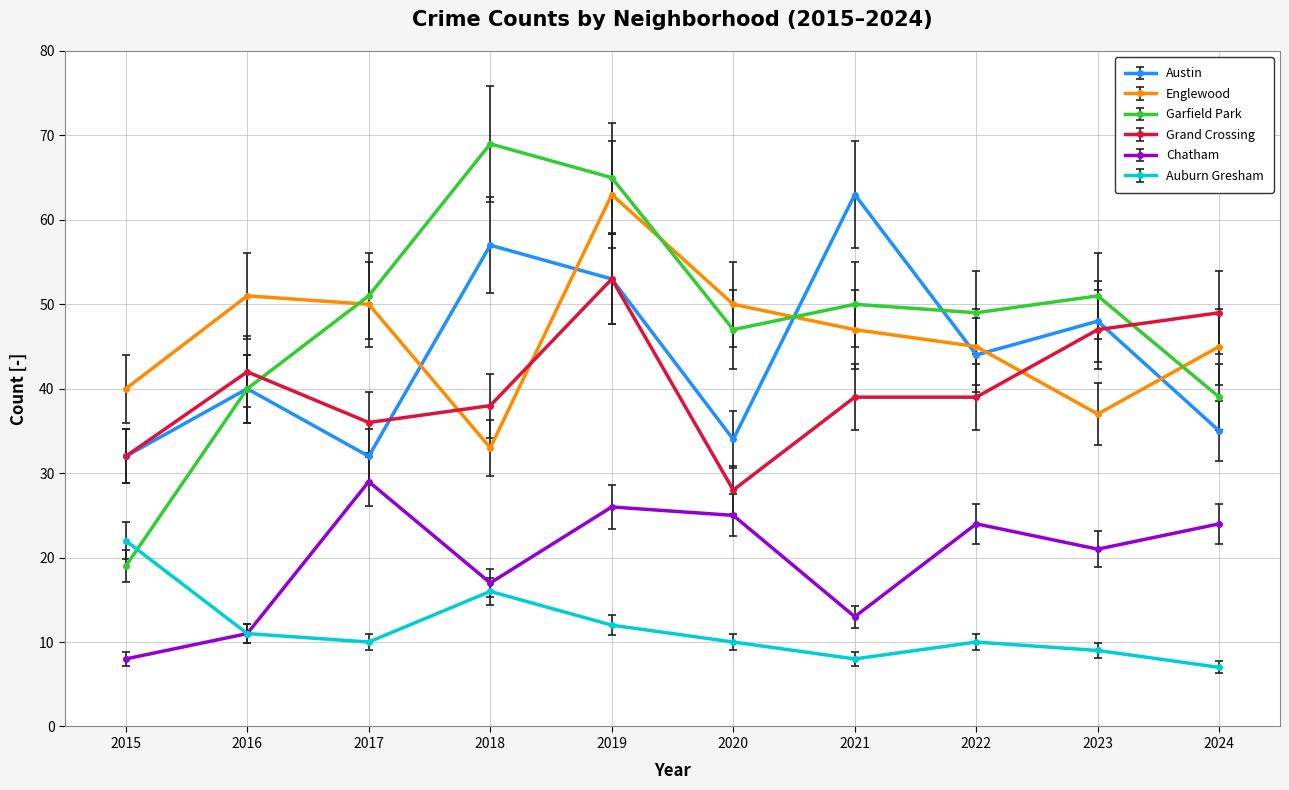

Which series has the largest range (max minus min)?

Garfield Park